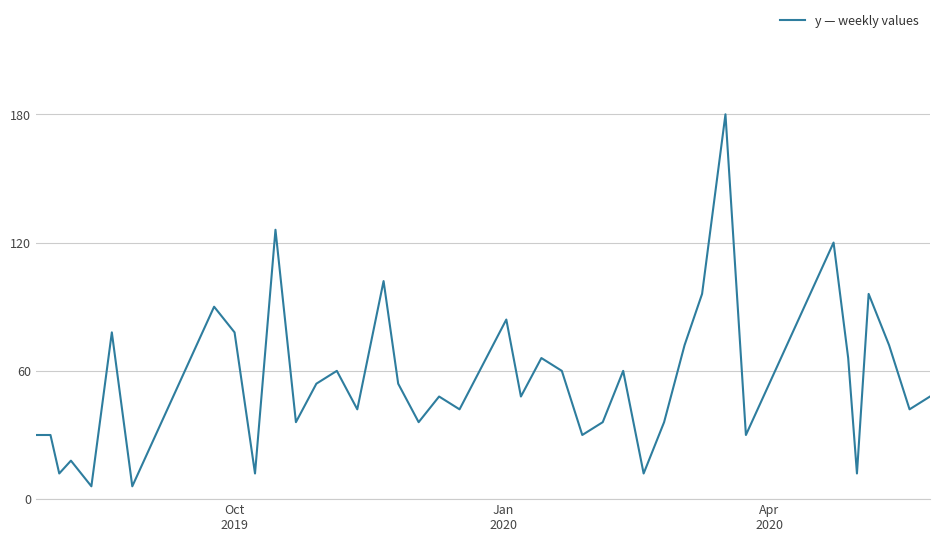

What is the difference between the maximum and minimum values?

174